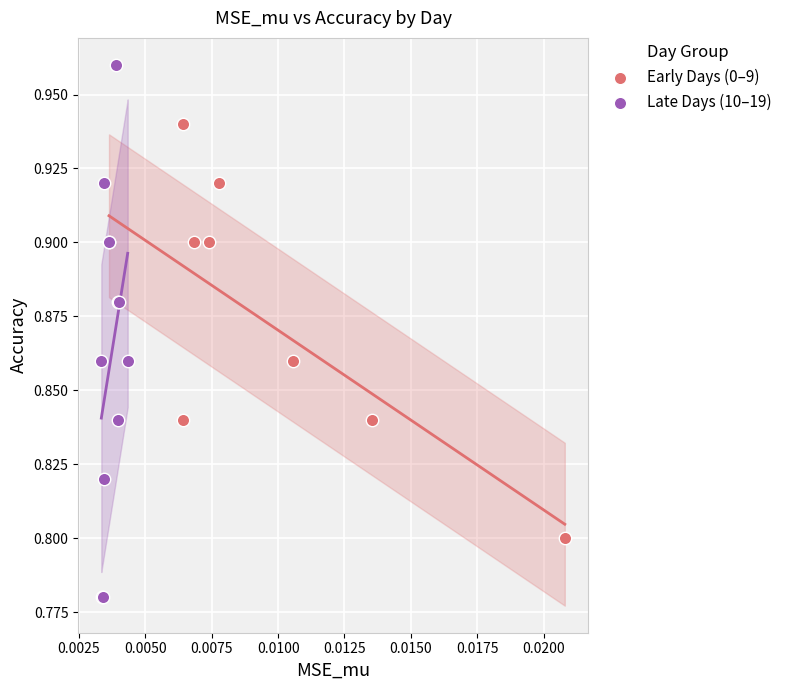

Which series has the widest spread of Y values?

Late Days (10–19)